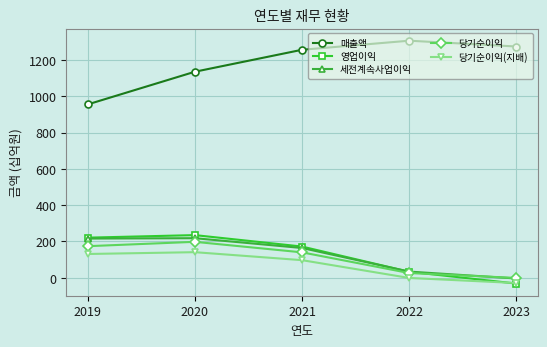

What is the maximum value for 영업이익?

235